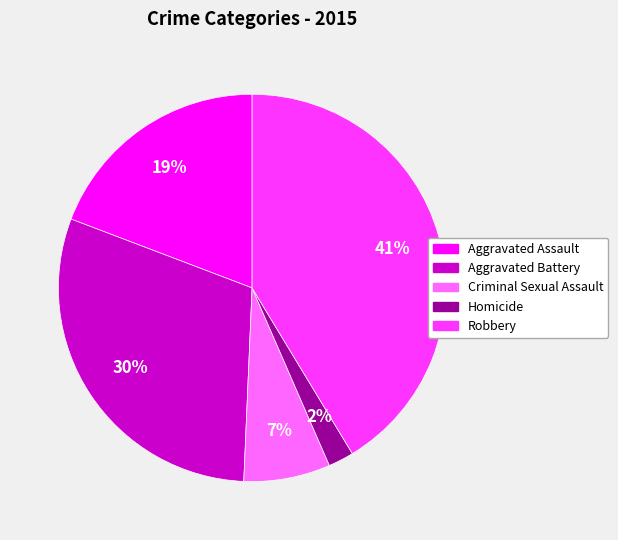

Is there any slice that represents more than half of the pie?

No